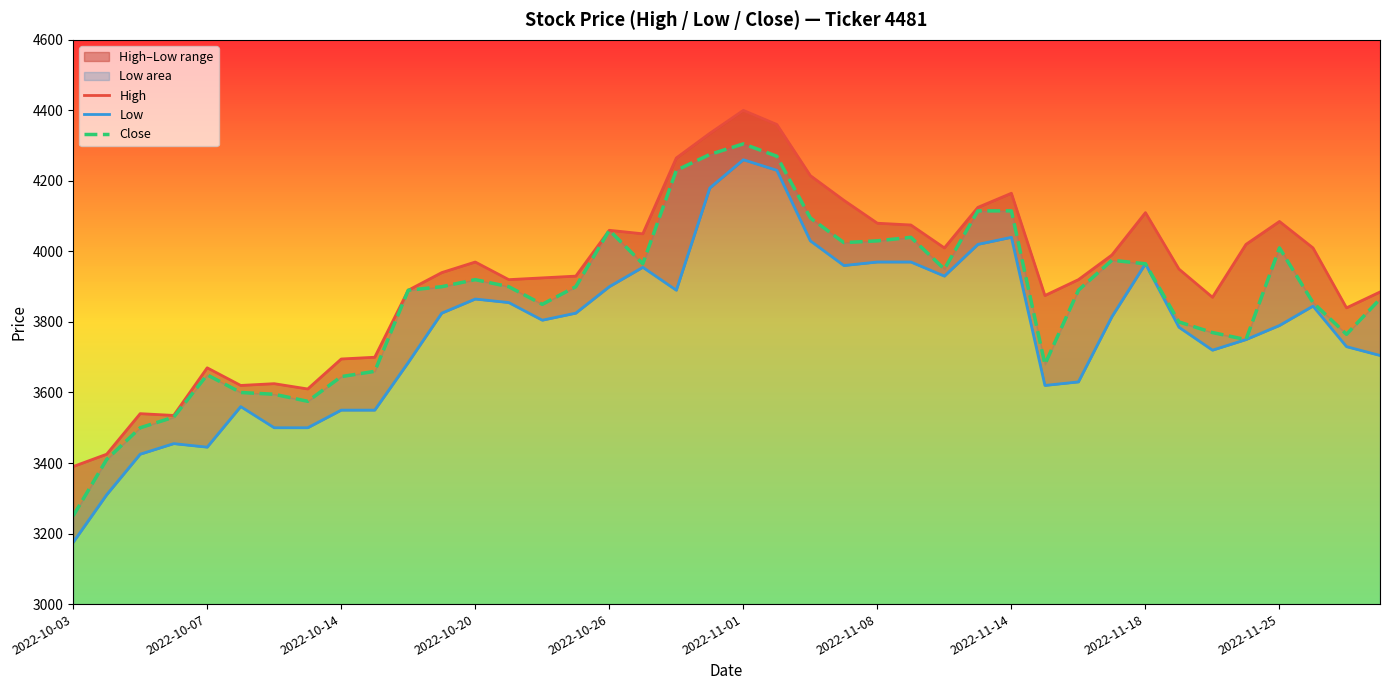

What is the sum of the Low values at 2022-10-20 and 12?

7320